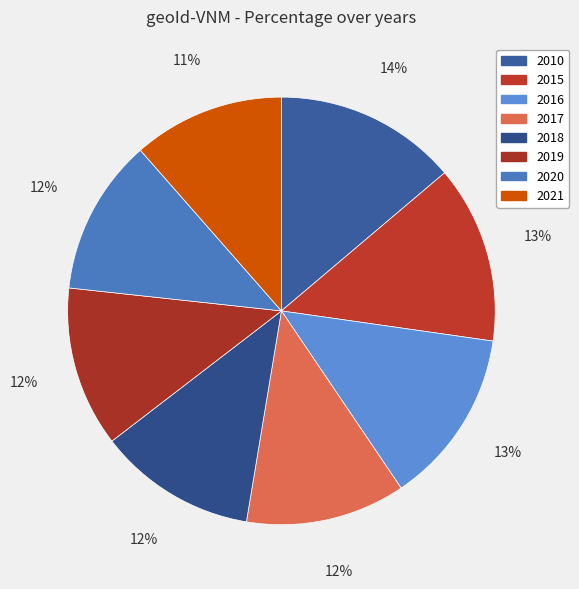

Rank the categories by value from lowest to highest.

2021, 2020, 2018, 2017, 2019, 2016, 2015, 2010